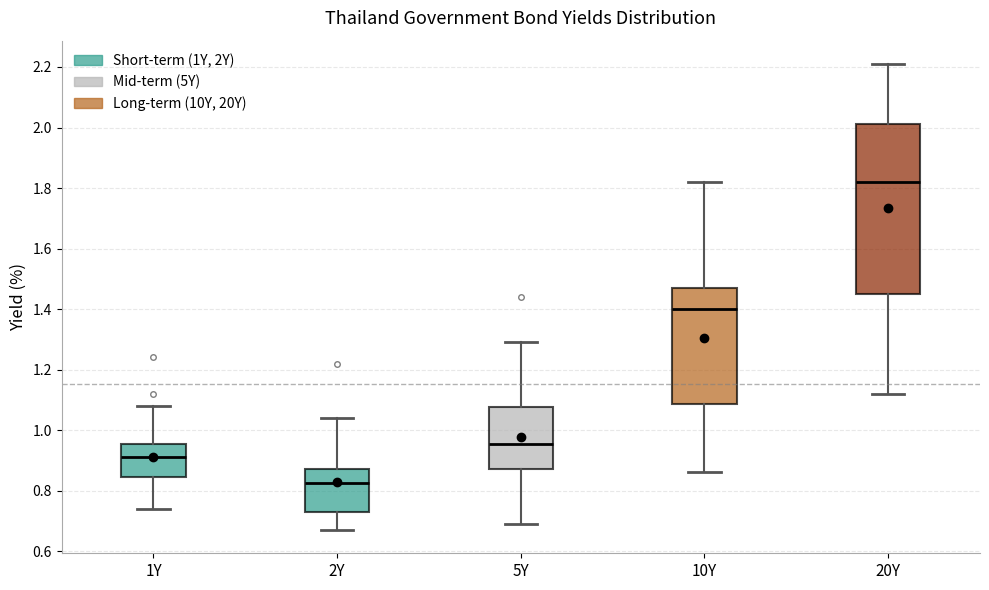

Reading left to right, read every box against the y-axis: the position of its median line, the range the box covers, and the ends of its whiskers. The values are not printed on the chart, so give them approximately, as read against the axis.

1Y: median 0.92, box 0.84 to 0.96, whiskers 0.74 to 1.08
2Y: median 0.82, box 0.74 to 0.88, whiskers 0.68 to 1.04
5Y: median 0.96, box 0.88 to 1.08, whiskers 0.70 to 1.30
10Y: median 1.40, box 1.08 to 1.48, whiskers 0.86 to 1.82
20Y: median 1.82, box 1.46 to 2.02, whiskers 1.12 to 2.22